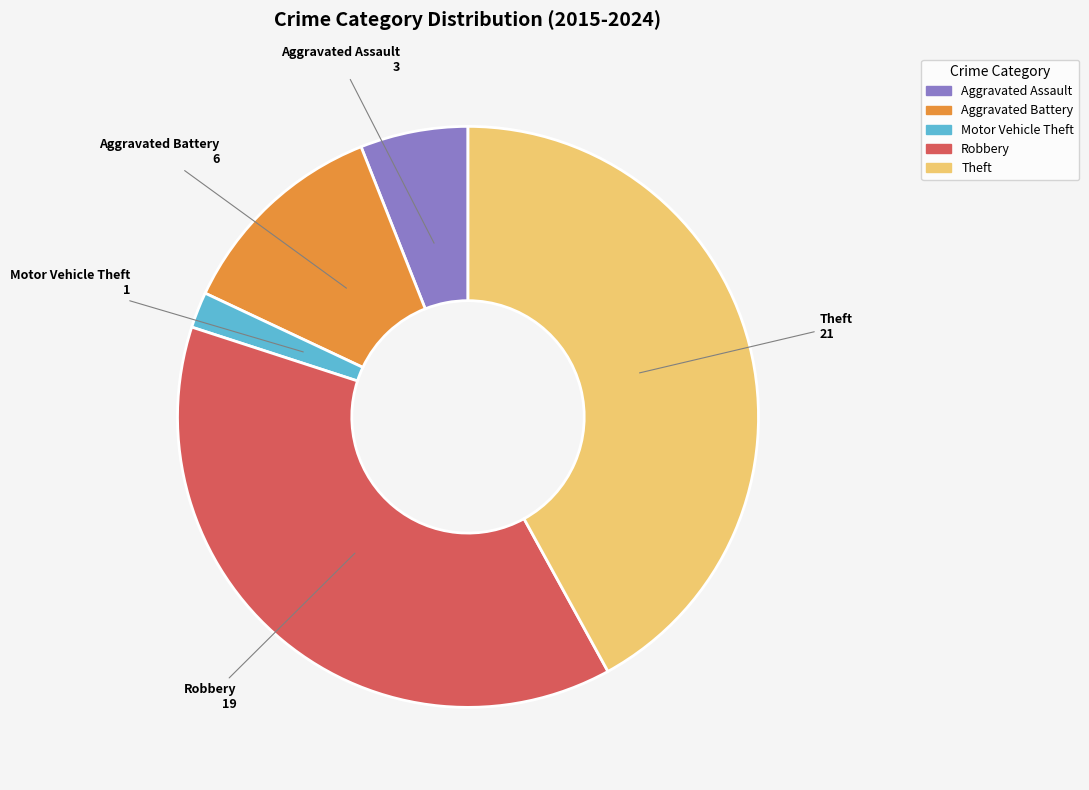

Does any single category account for the majority?

No